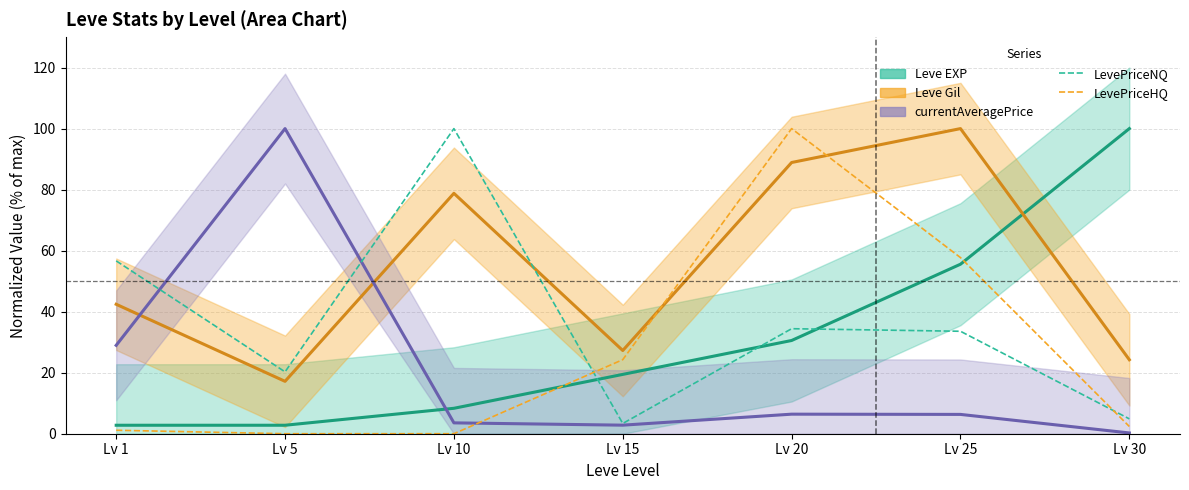

How many positive values does the LevePriceHQ series have?

5